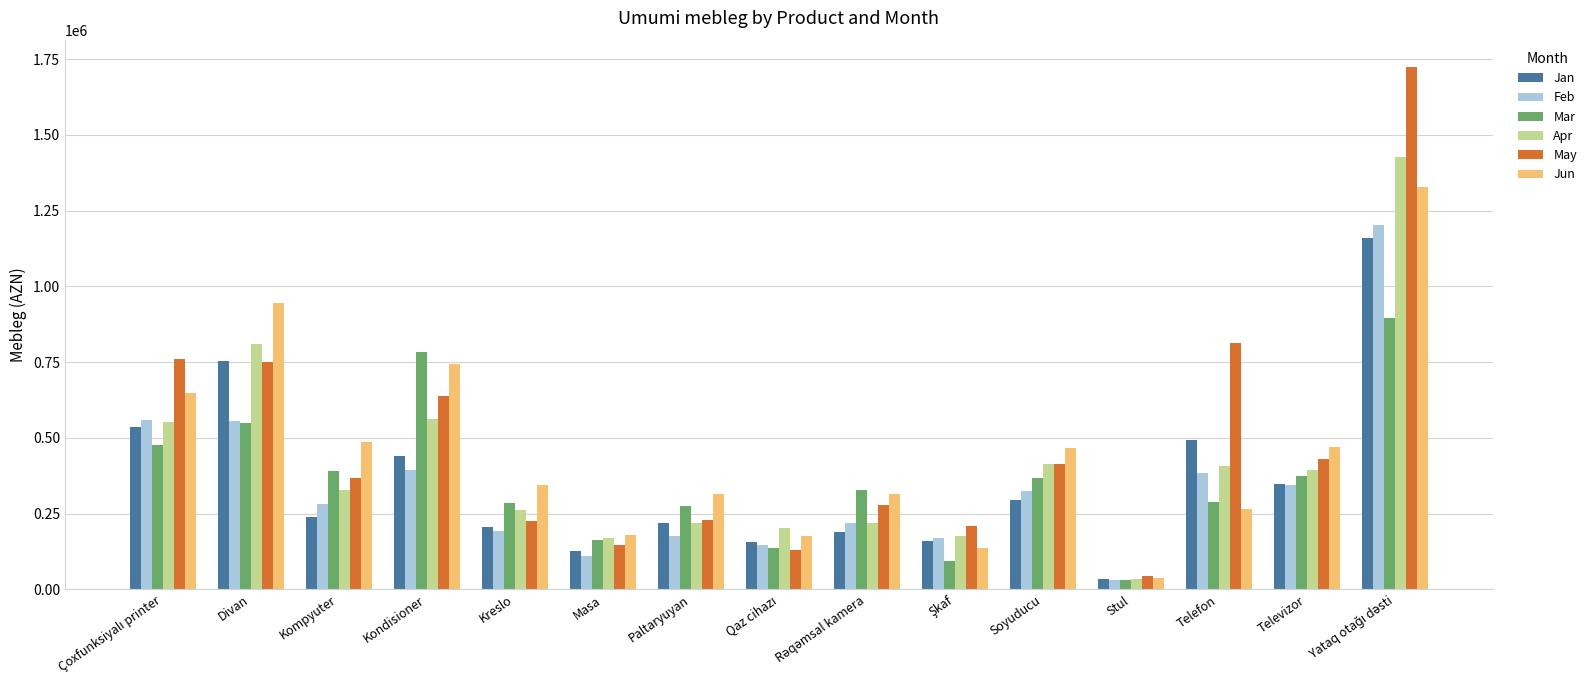

What is the highest value of the Mar series?

894000